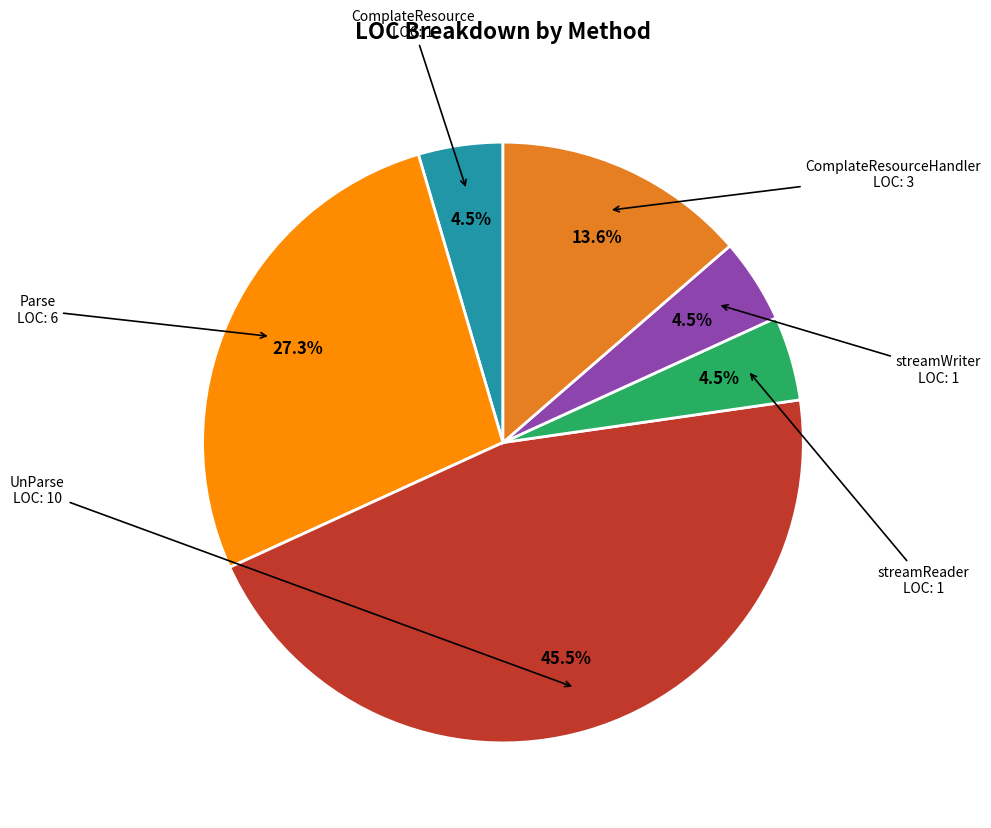

To the nearest percent, what is the difference between the largest and smallest slice percentages?

41%